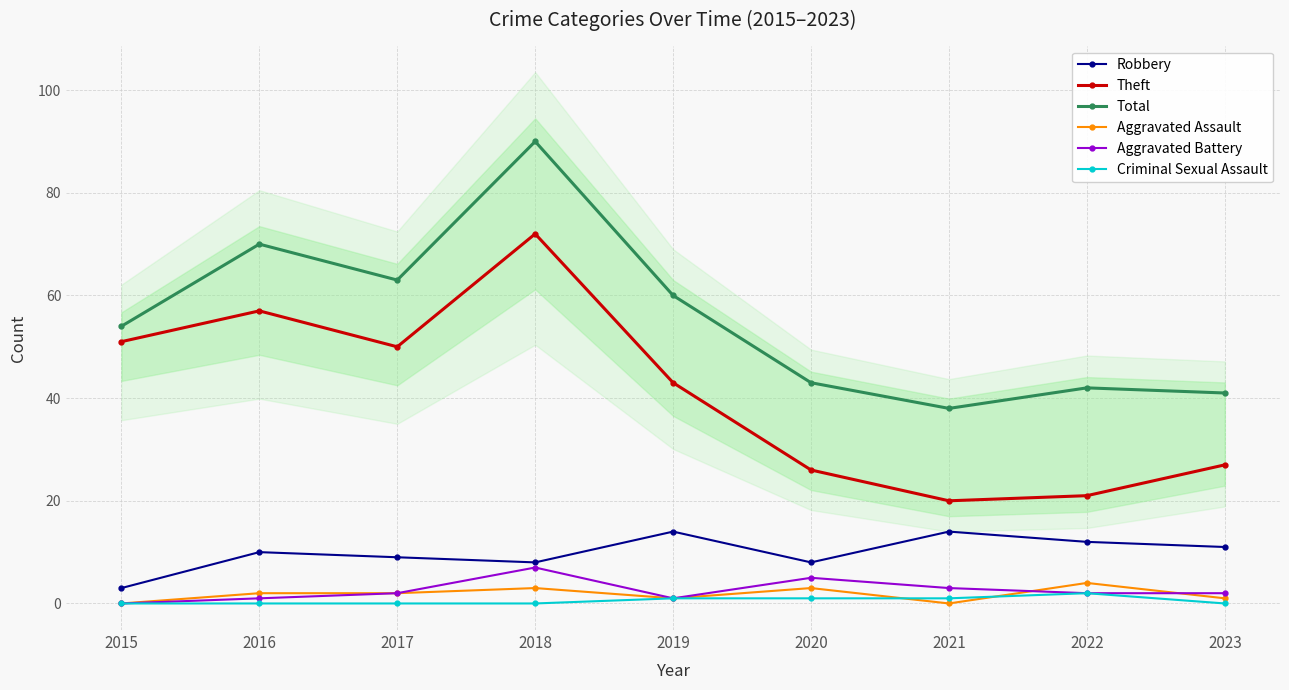

Reading left to right, what are all the values shown in this chart?

Robbery: 3	10	9	8	14	8	14	12	11
Theft: 51	57	50	72	43	26	20	21	27
Total: 54	70	63	90	60	43	38	42	41
Aggravated Assault: 0	2	2	3	1	3	0	4	1
Aggravated Battery: 0	1	2	7	1	5	3	2	2
Criminal Sexual Assault: 0	0	0	0	1	1	1	2	0